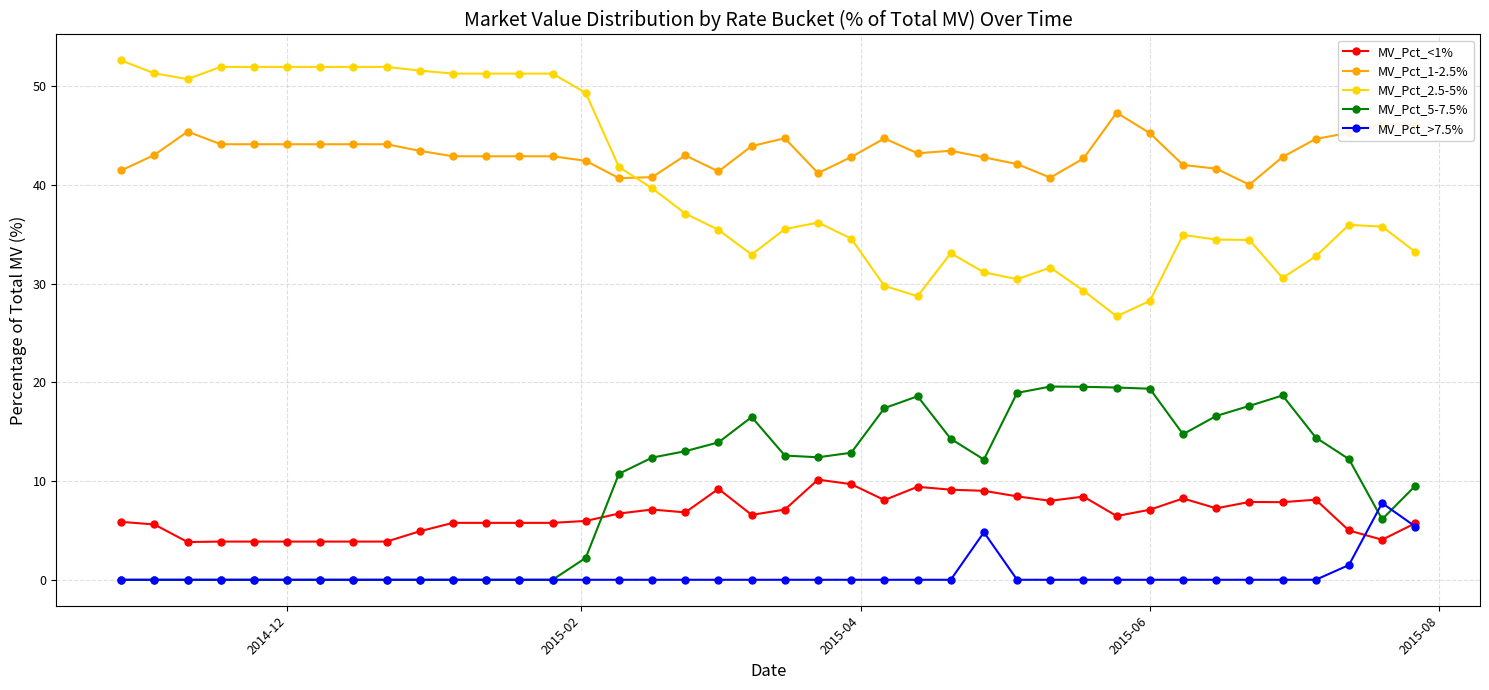

Which series has the largest total across all categories?

MV_Pct_1-2.5%